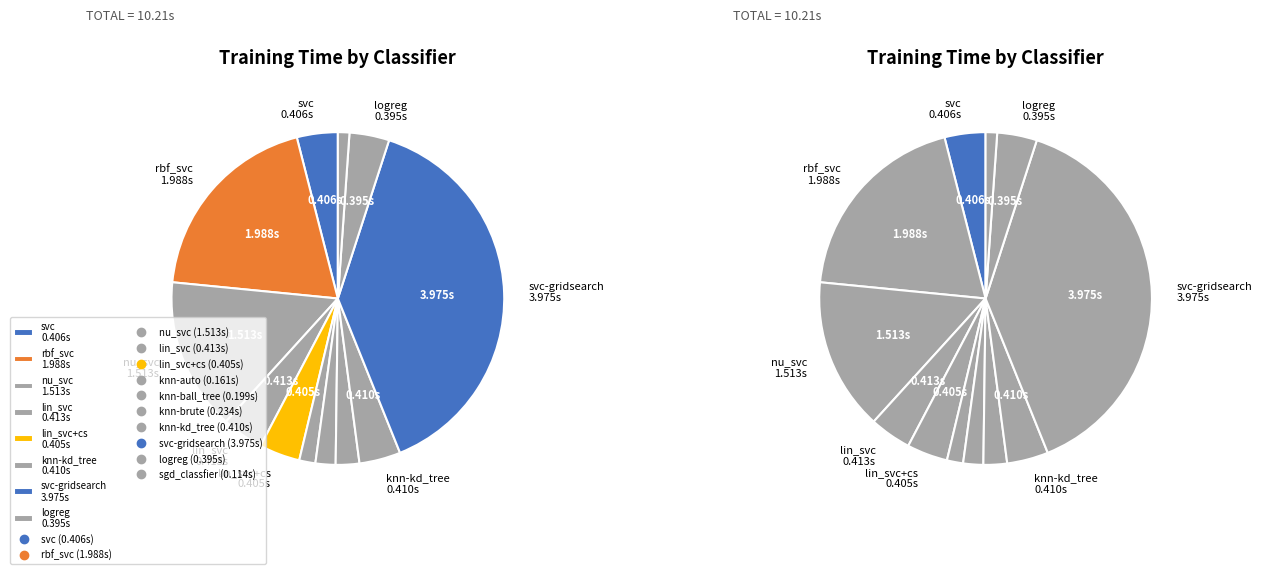

To the nearest percent, what portion does knn-kd_tree represent?

4%